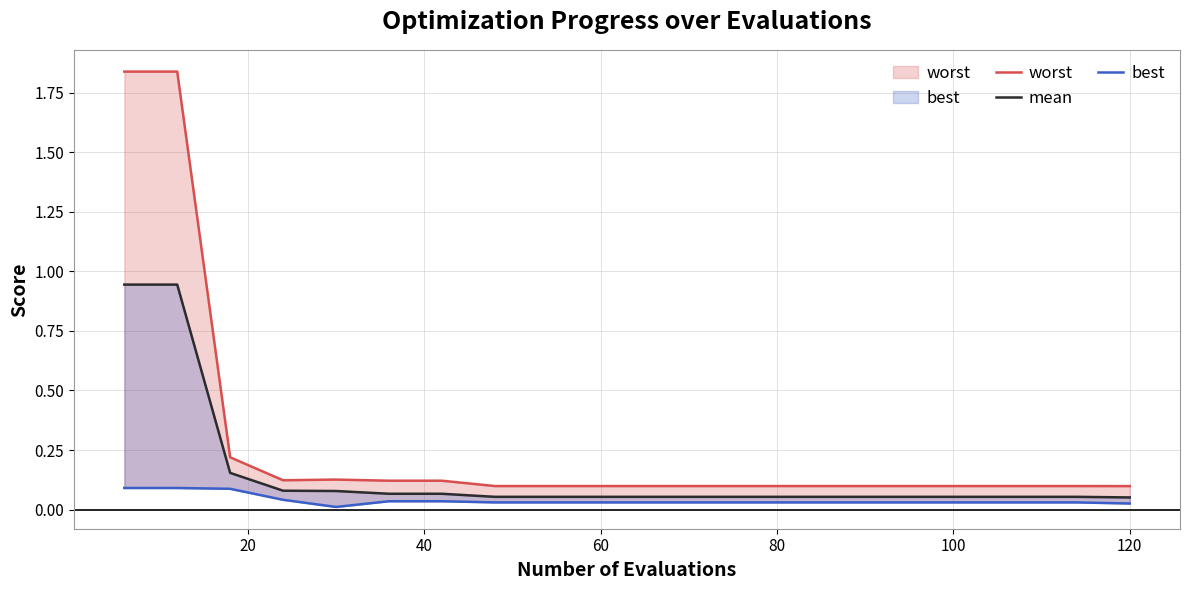

What is the value of the worst point at the 1st from the left?

1.8